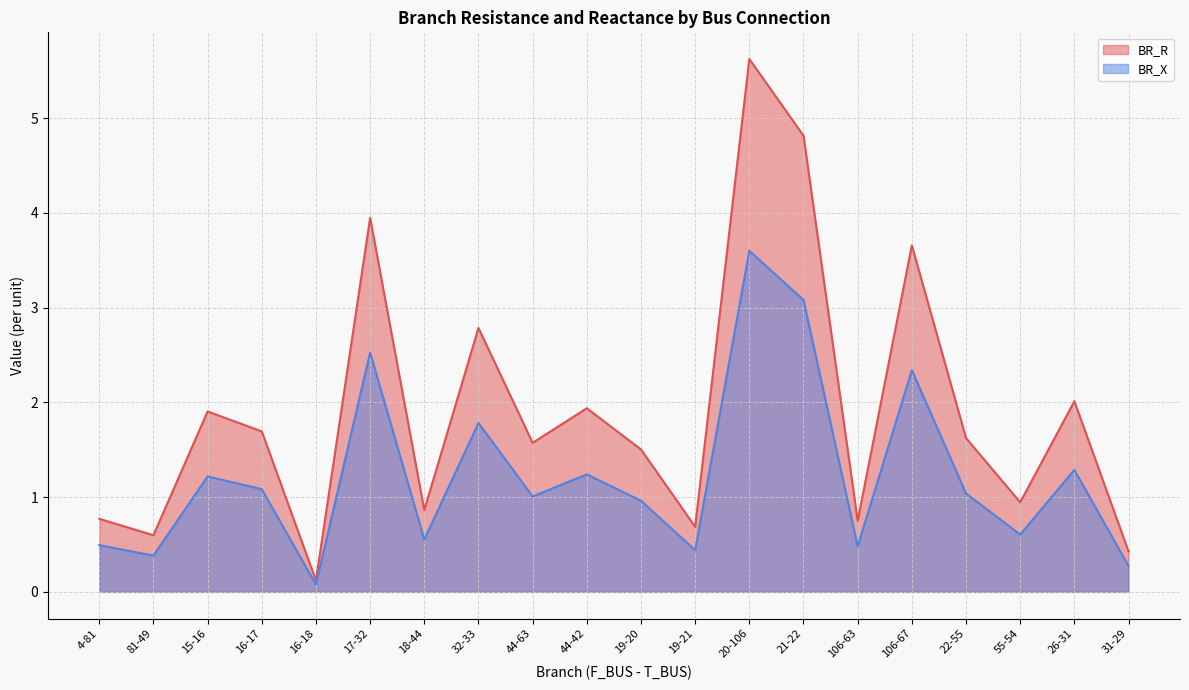

What is the difference between the BR_R values at 19-20 and 26-31?

0.5